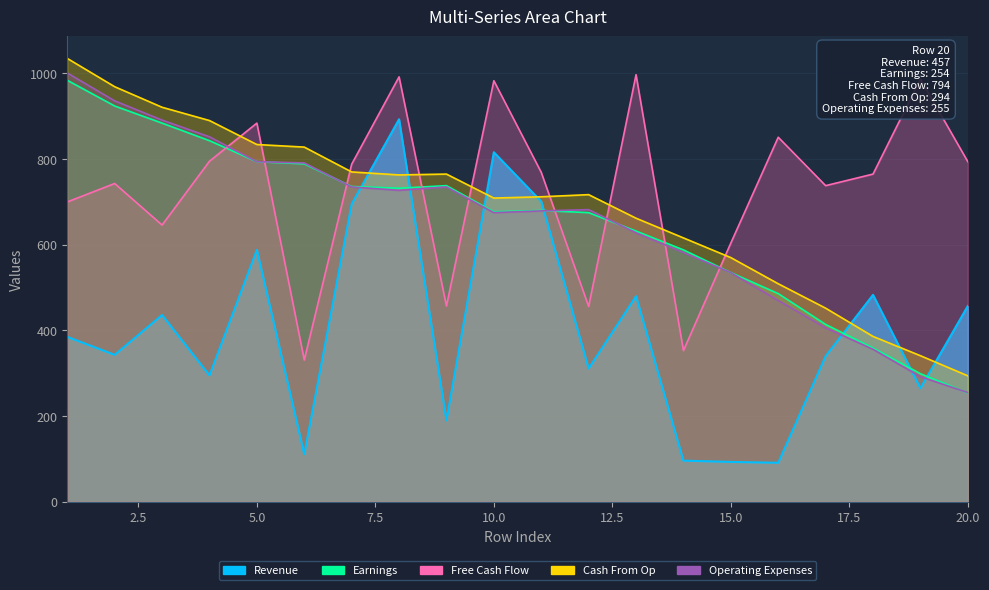

What is the difference between the Revenue values at 17 and 13?

140